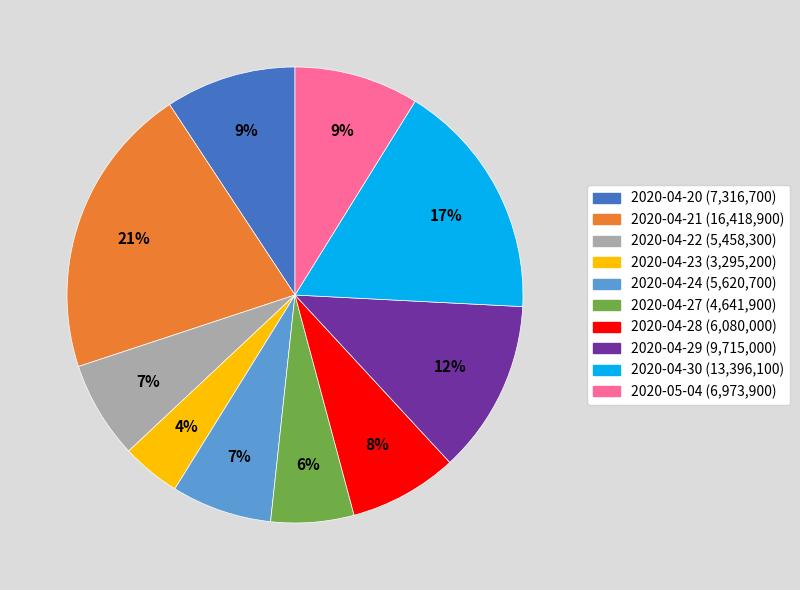

Combined, do 2020-04-29 and 2020-04-28 account for over 50%?

No